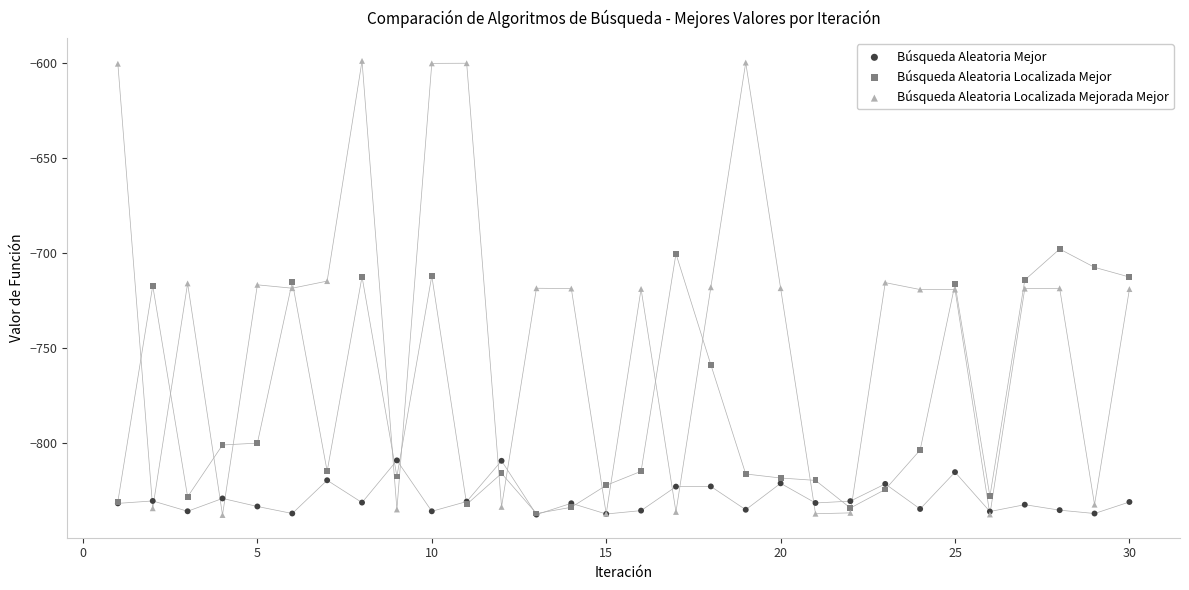

In the Búsqueda Aleatoria Localizada Mejor series, what Y value is closest to -767?

-758.7